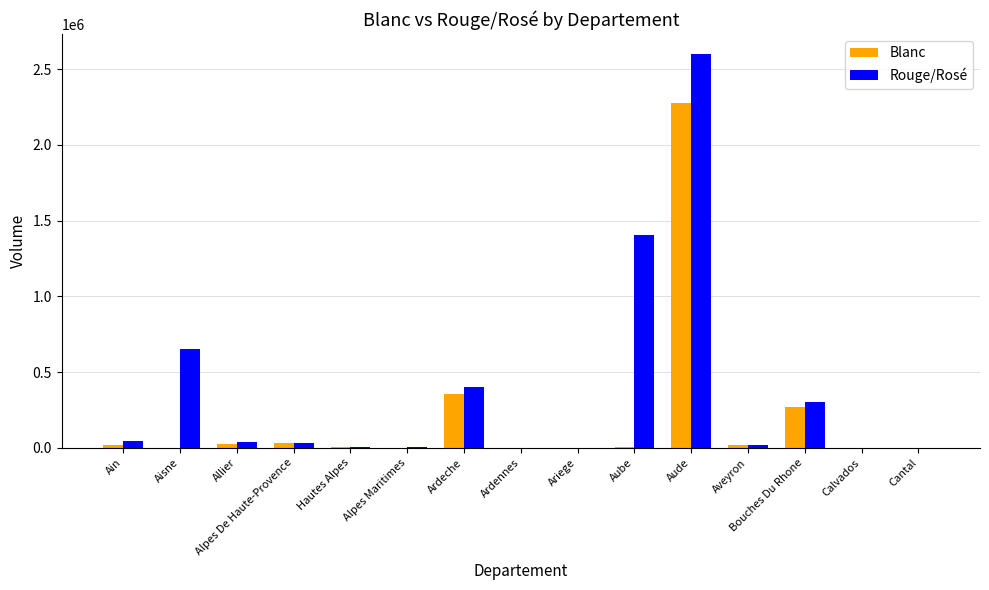

The value of Blanc at Alpes Maritimes is 1801. True or false?

True